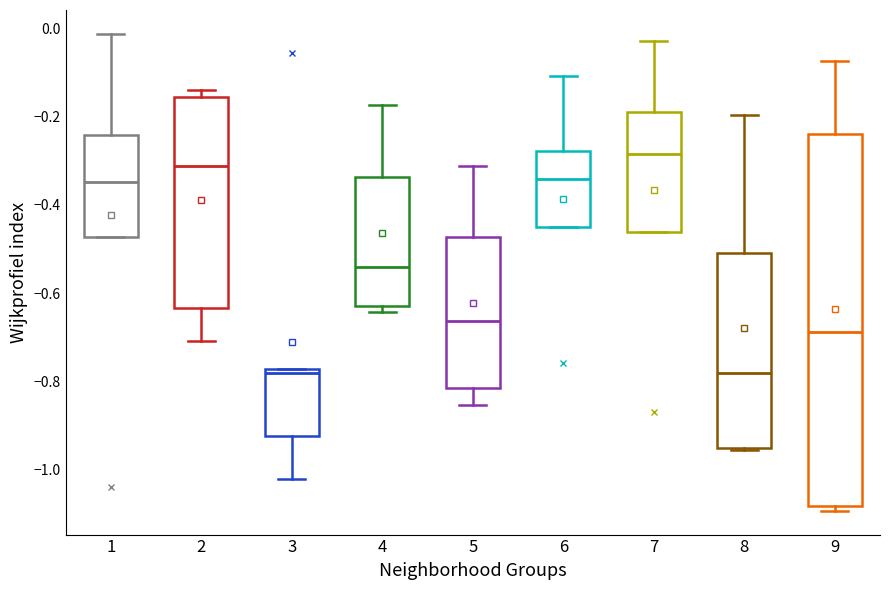

Reading left to right, transcribe this box plot: for each box, give where its median line is, the range the box spans, and where its two whiskers end, as read against the y-axis. The values are not printed on the chart, so give them approximately, as read against the axis.

1: median -0.34, box -0.48 to -0.24, whiskers -0.48 to -0.02
2: median -0.32, box -0.64 to -0.16, whiskers -0.70 to -0.14
3: median -0.78 (just below the box's upper edge), box -0.92 to -0.78, whiskers -1.02 to -0.78
4: median -0.54, box -0.62 to -0.34, whiskers -0.64 to -0.18
5: median -0.66, box -0.82 to -0.48, whiskers -0.86 to -0.32
6: median -0.34, box -0.46 to -0.28, whiskers -0.46 to -0.10
7: median -0.28, box -0.46 to -0.20, whiskers -0.46 to -0.02
8: median -0.78, box -0.96 to -0.50, whiskers -0.96 to -0.20
9: median -0.68, box -1.08 to -0.24, whiskers -1.10 to -0.08